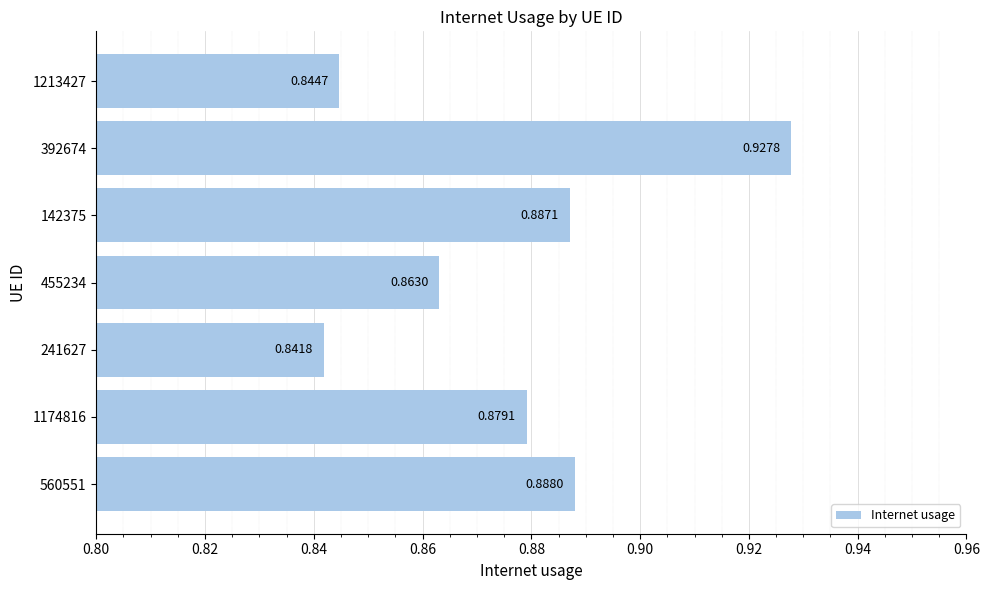

List the labels in order of value, largest first.

392674, 560551, 142375, 1174816, 455234, 1213427, 241627